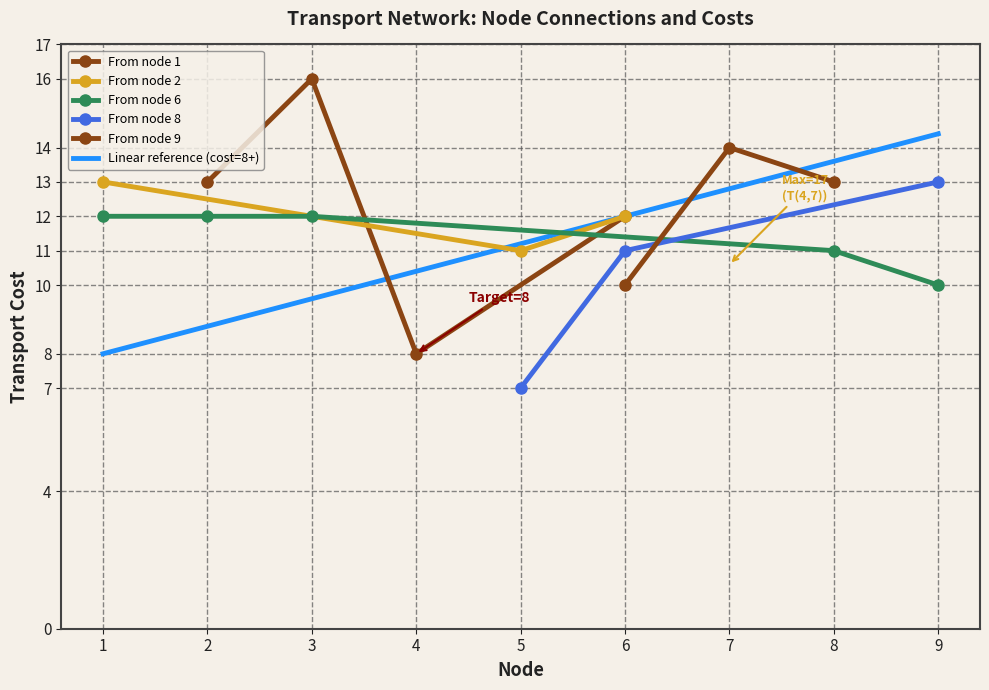

What is the sum of the T(6,9)=10 values at 8 and 1?

20